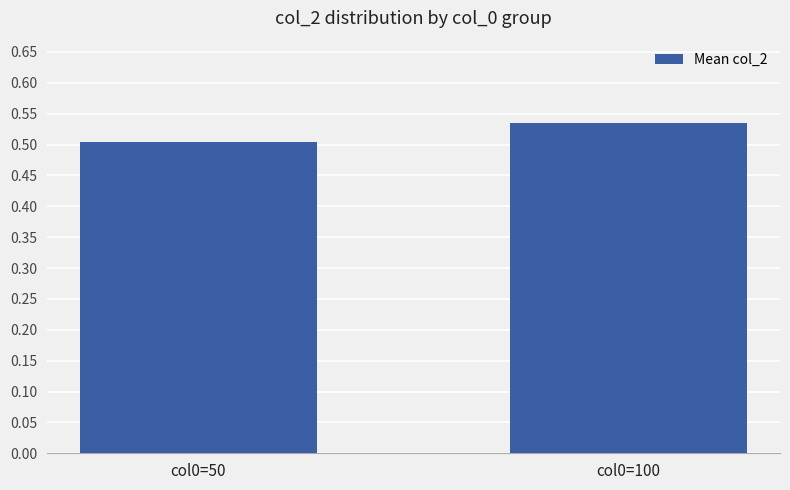

At which label is the value closest to 0?

col0=50